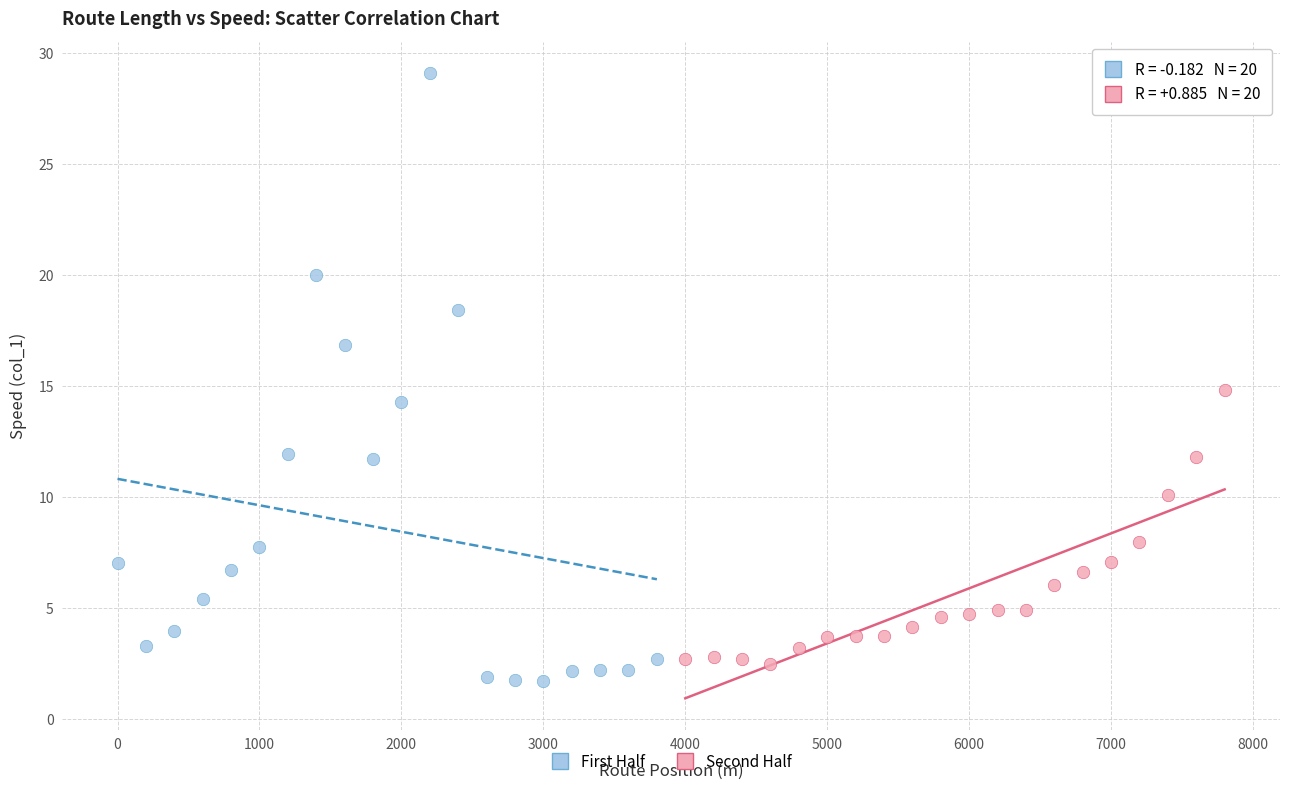

What are all the series names shown in the legend?

First Half, Second Half